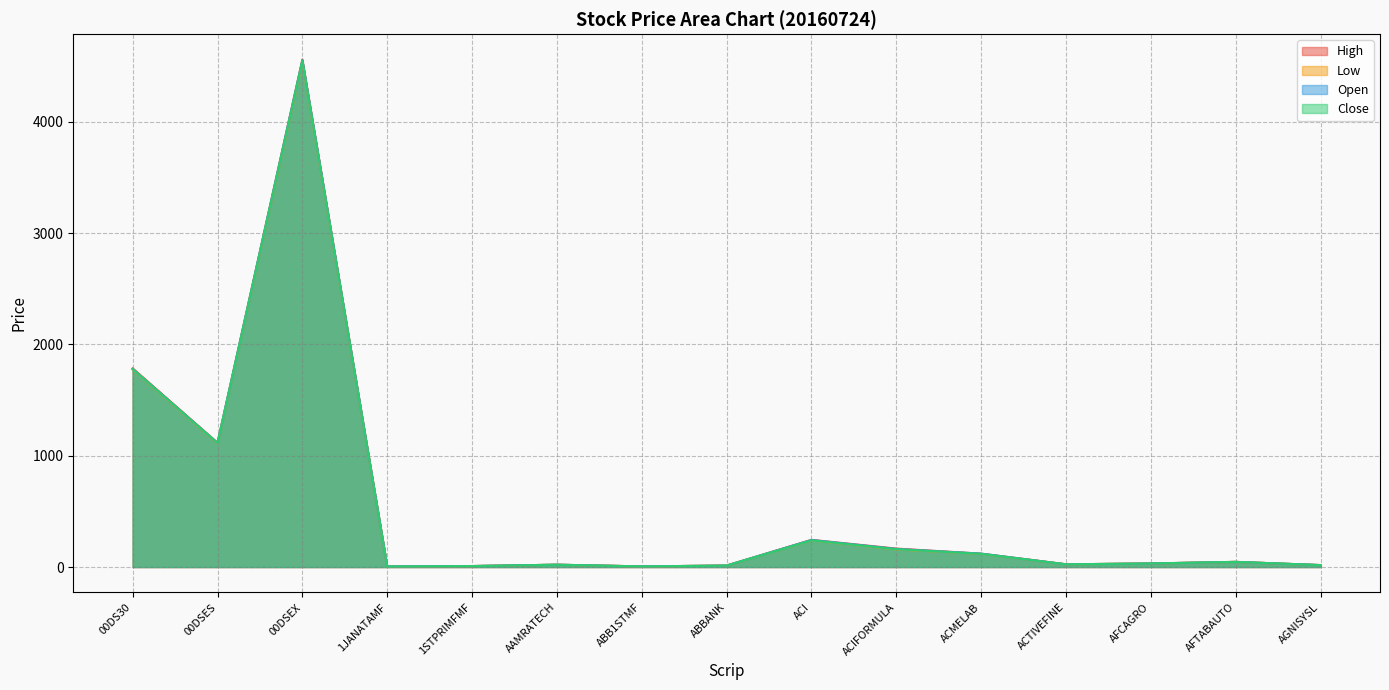

Rank the series at ACIFORMULA from lowest to highest value.

Low, Close, Open, High